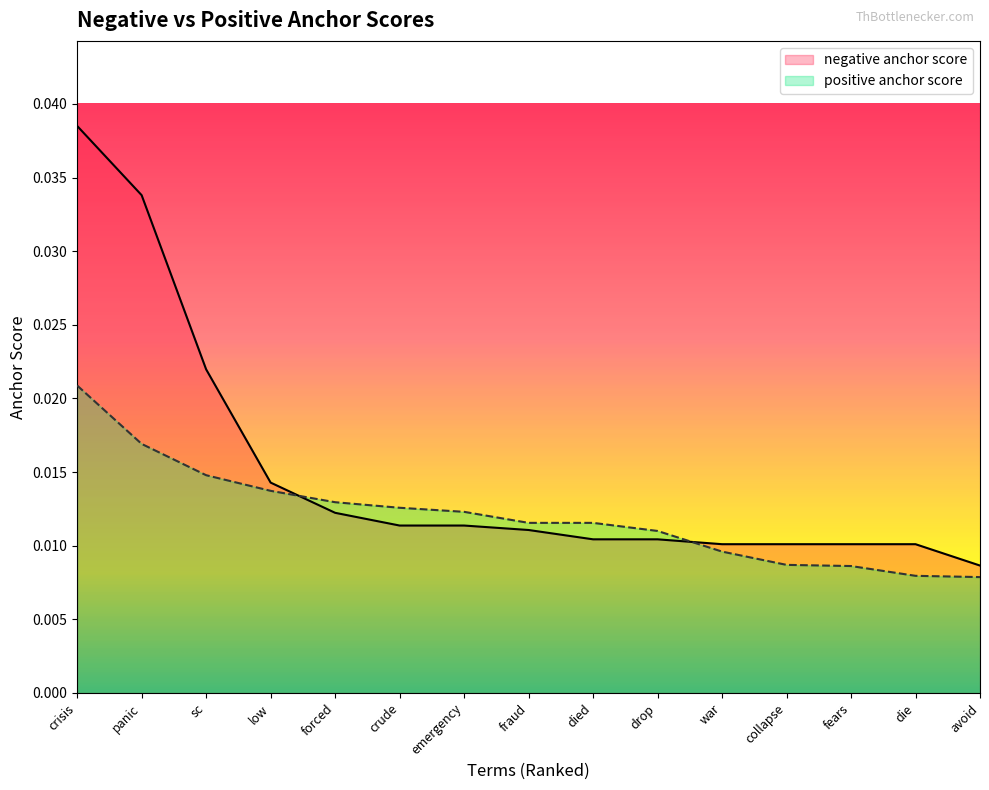

Count the positive anchor score values in the range 0 to 1.

15